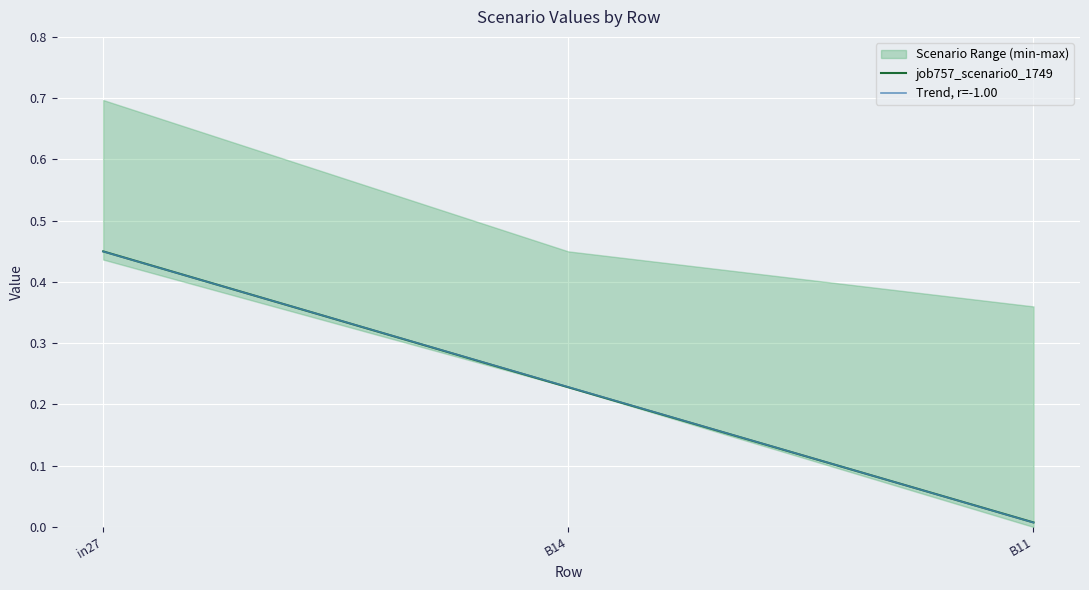

Rank the series by their average value, from highest to lowest.

job757_scenario0_1749, Trend, r=-1.00